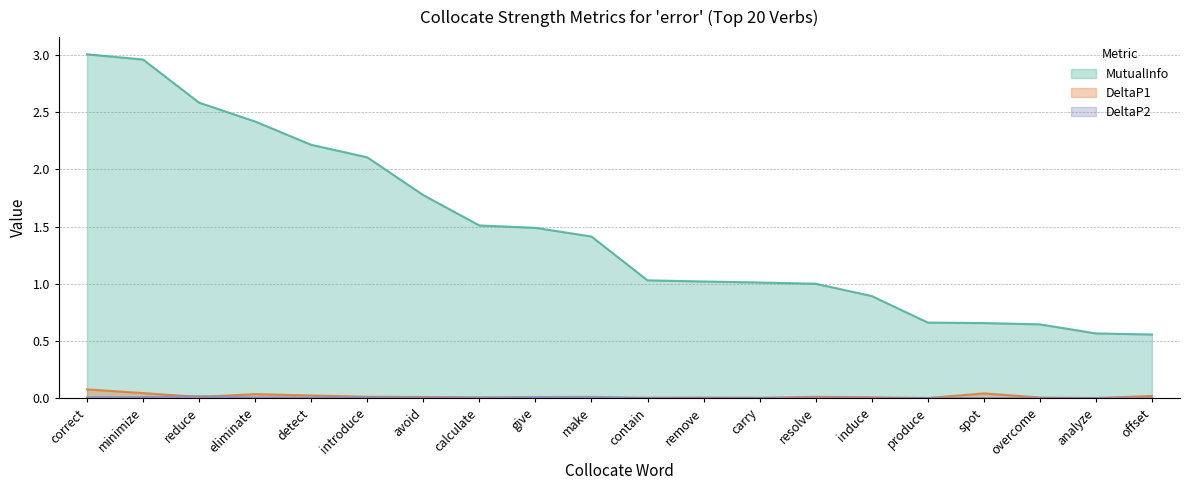

The DeltaP1 series shows 0.0 at resolve. True or false?

False